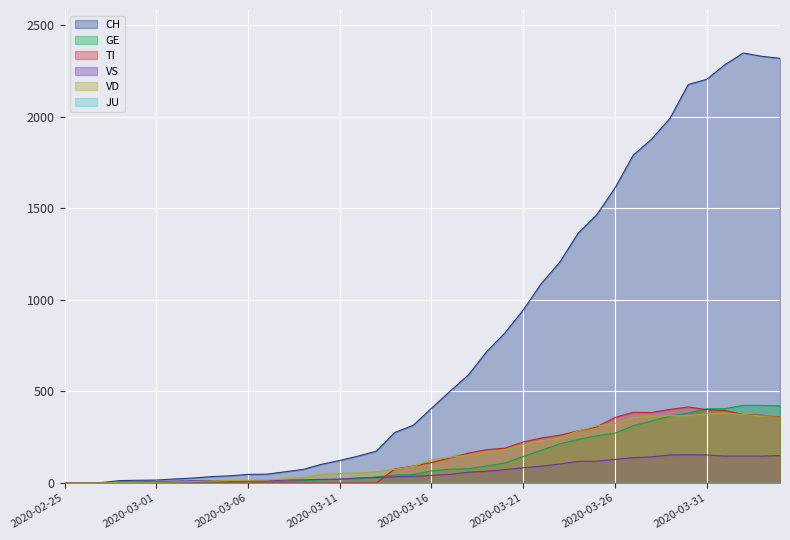

Which category has the highest value in the VD series?

2020-04-01